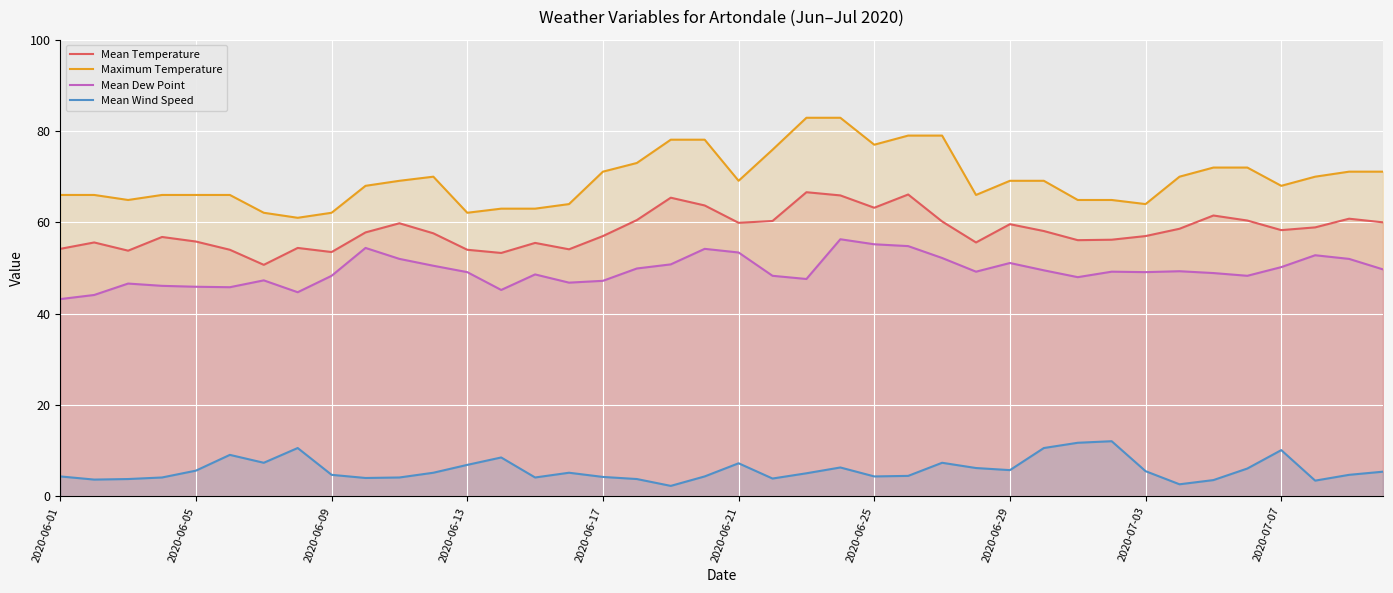

Rank the series at 34 from lowest to highest value.

Mean Wind Speed, Mean Dew Point, Mean Temperature, Maximum Temperature